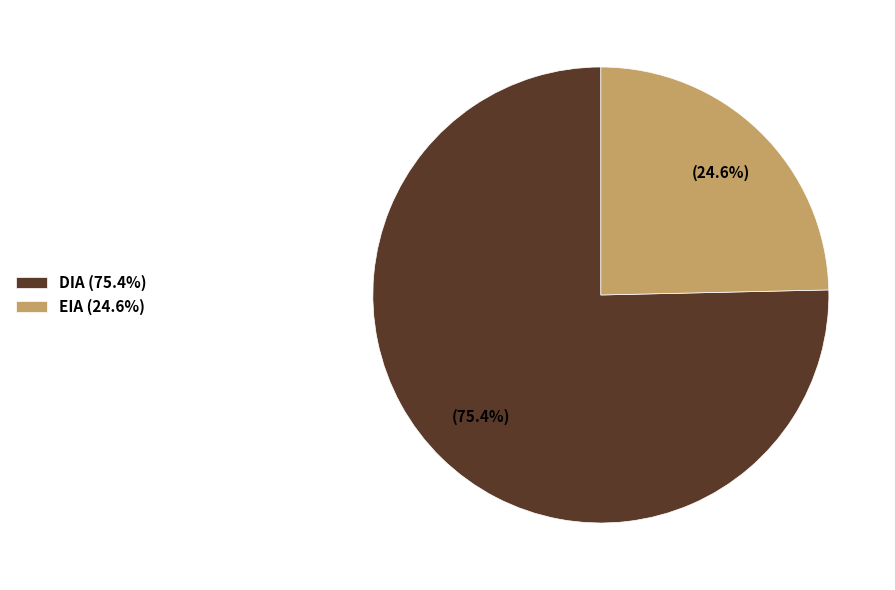

Is it true that DIA is 84% of the pie?

False